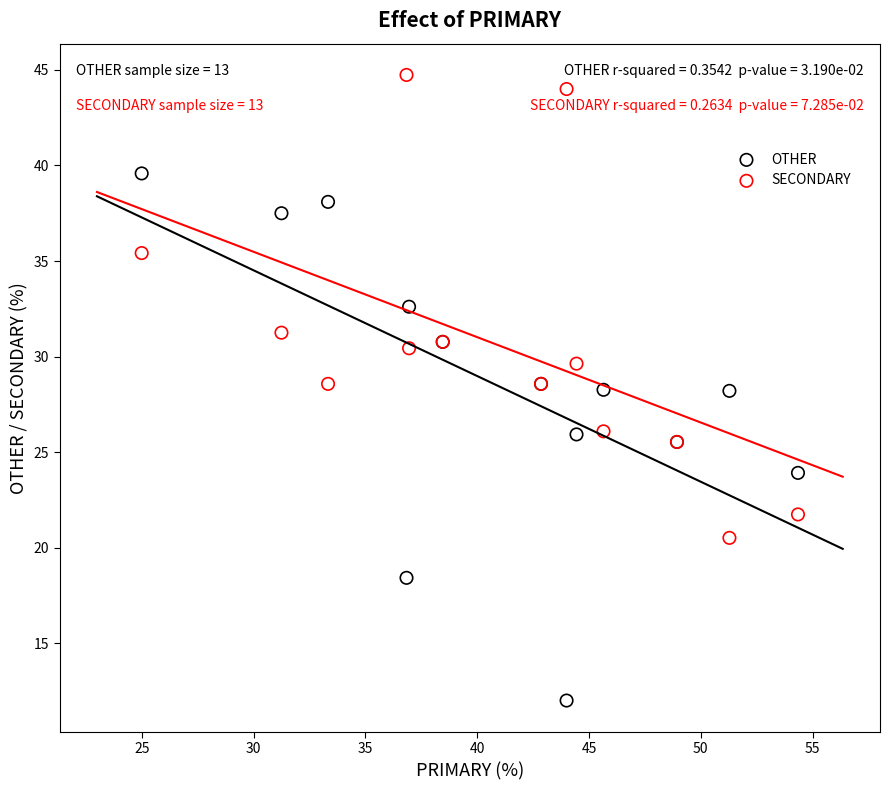

What is the X range (max minus min) for the scatter plot?

29.3